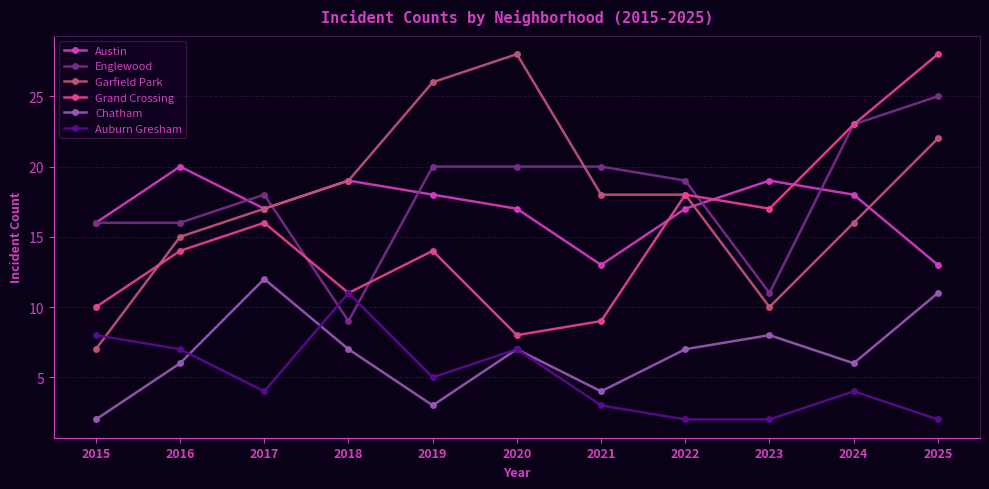

What is the difference between the second highest and second lowest values in the Garfield Park series?

16